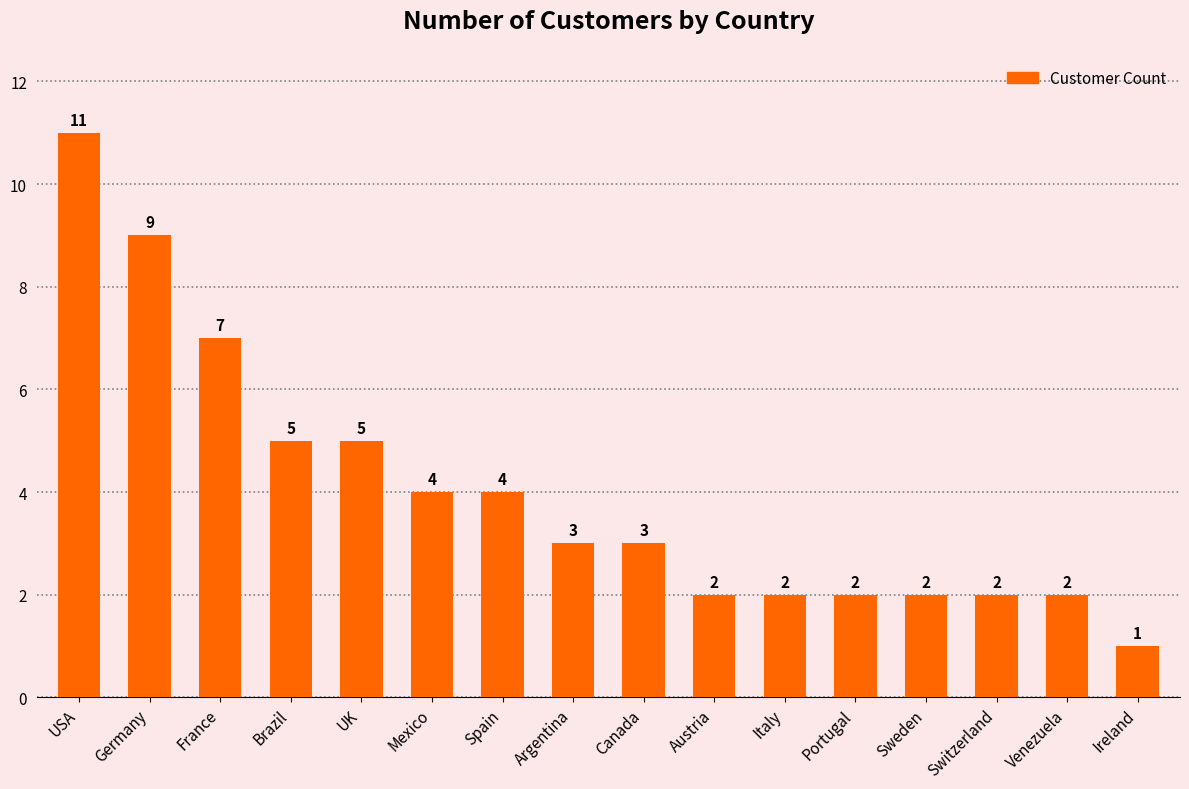

What is the difference between the maximum and minimum values?

10